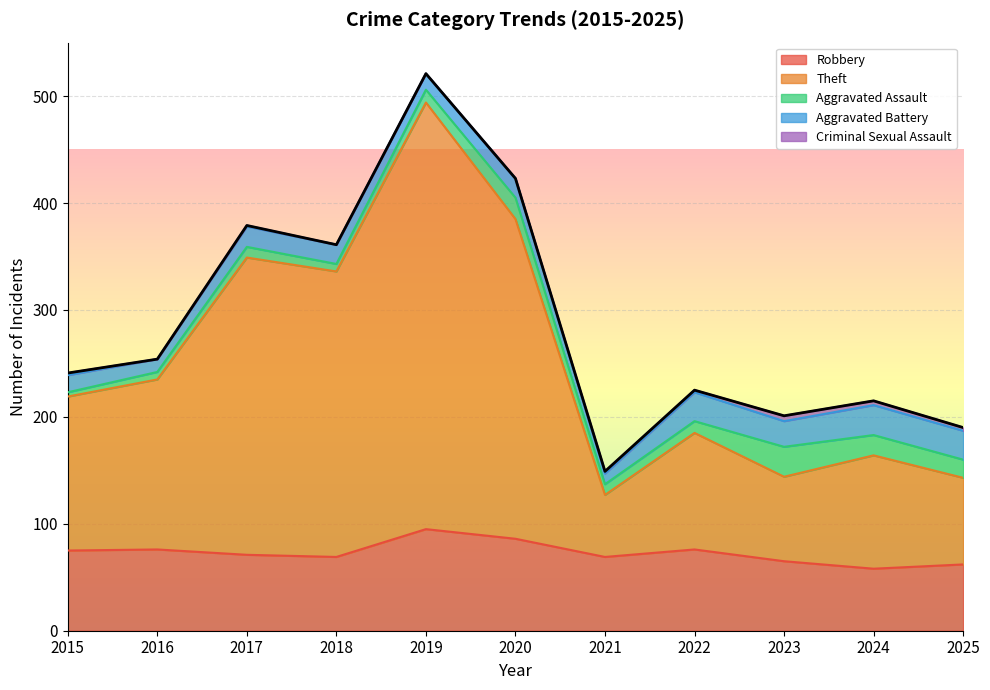

At which label is Theft closest to 228?

2018